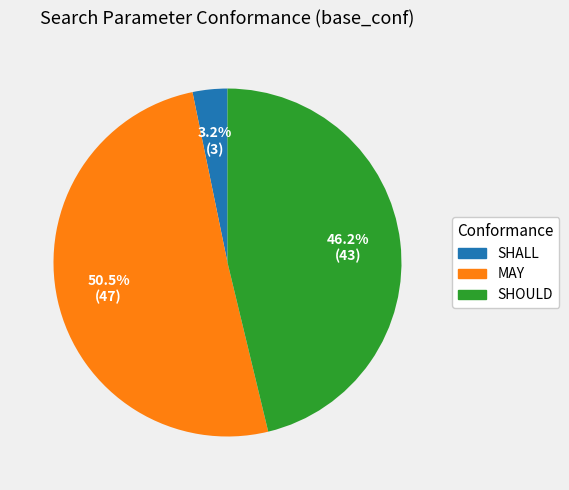

To the nearest percent, what is the combined percentage of SHOULD and MAY?

97%